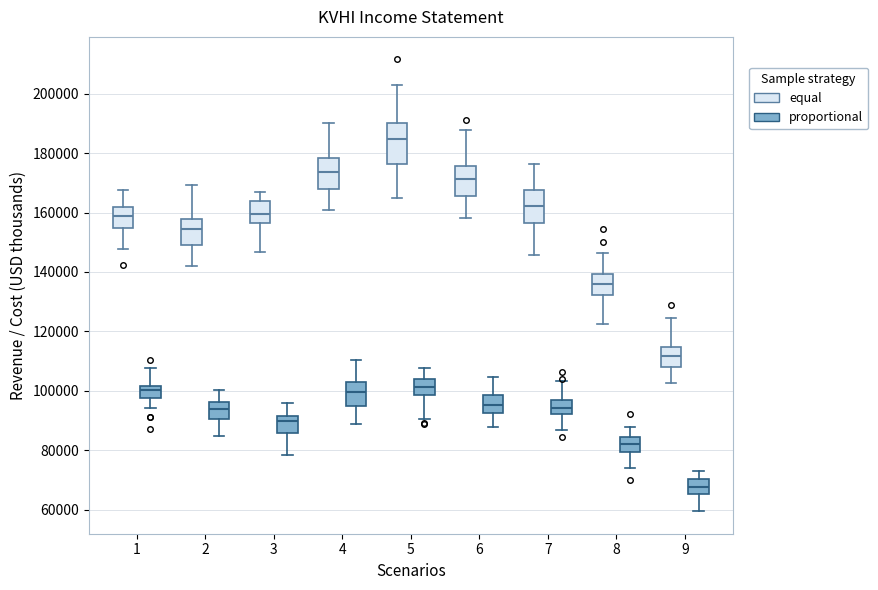

Which box is the tallest, from its lower edge to its upper edge?

5 (equal)